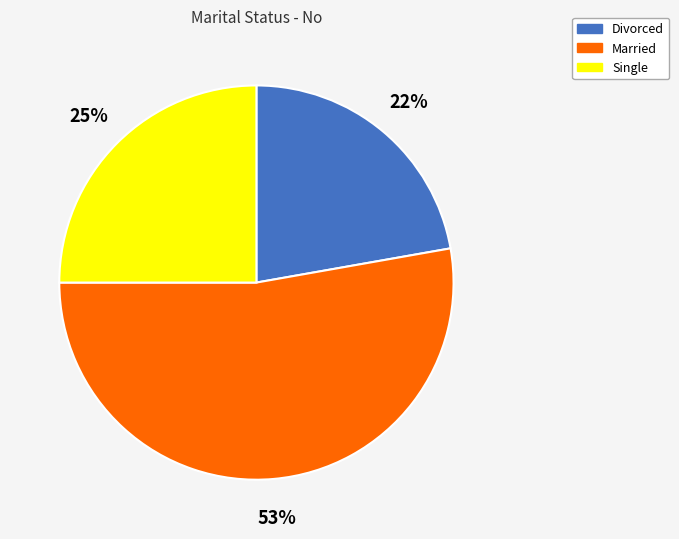

Is the sum of Divorced and Married greater than half?

Yes